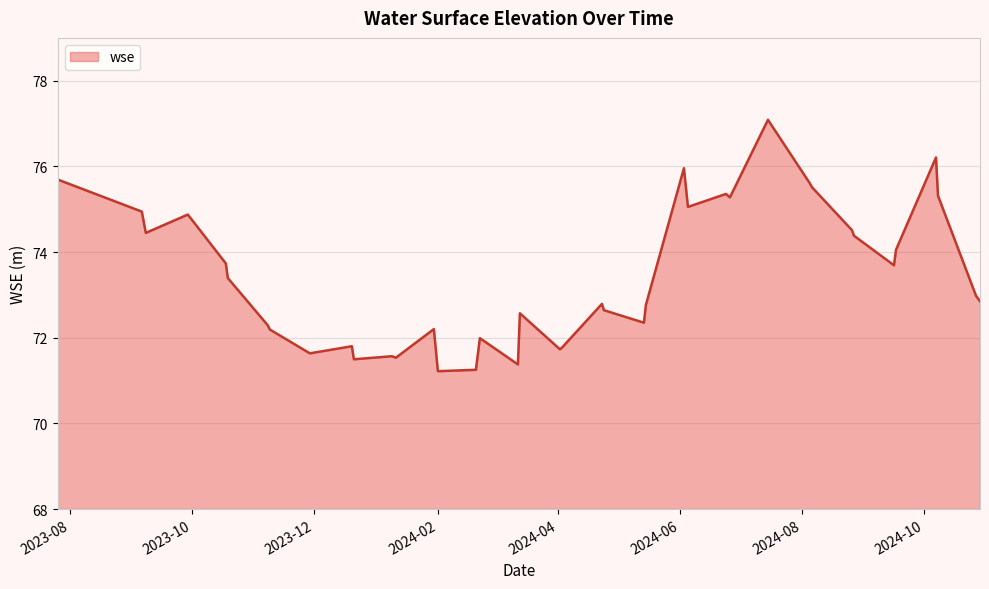

What is the greatest value displayed?

77.1